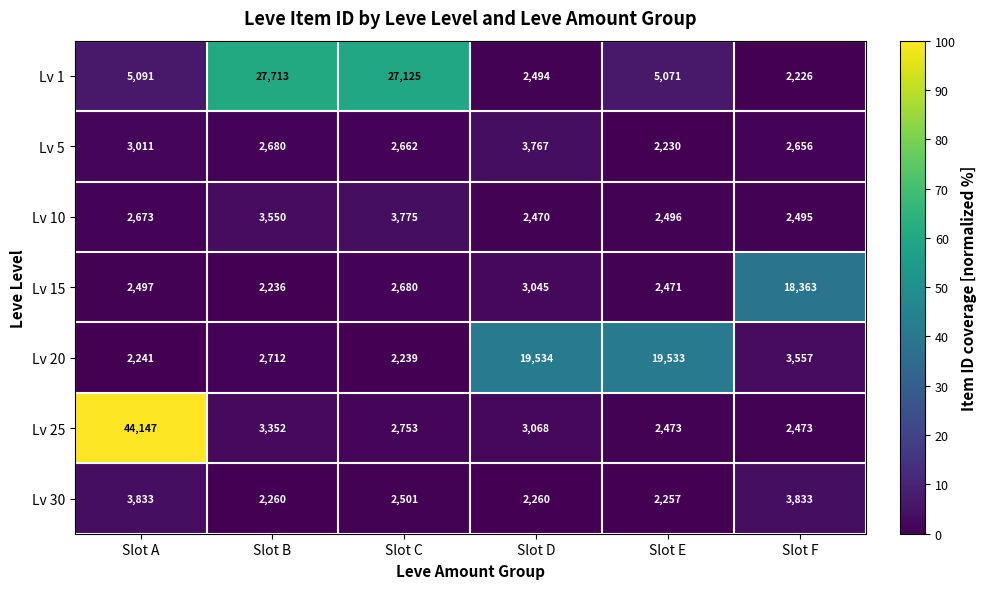

Rank the series at Slot C from highest to lowest value.

Lv 1, Lv 10, Lv 25, Lv 15, Lv 5, Lv 30, Lv 20